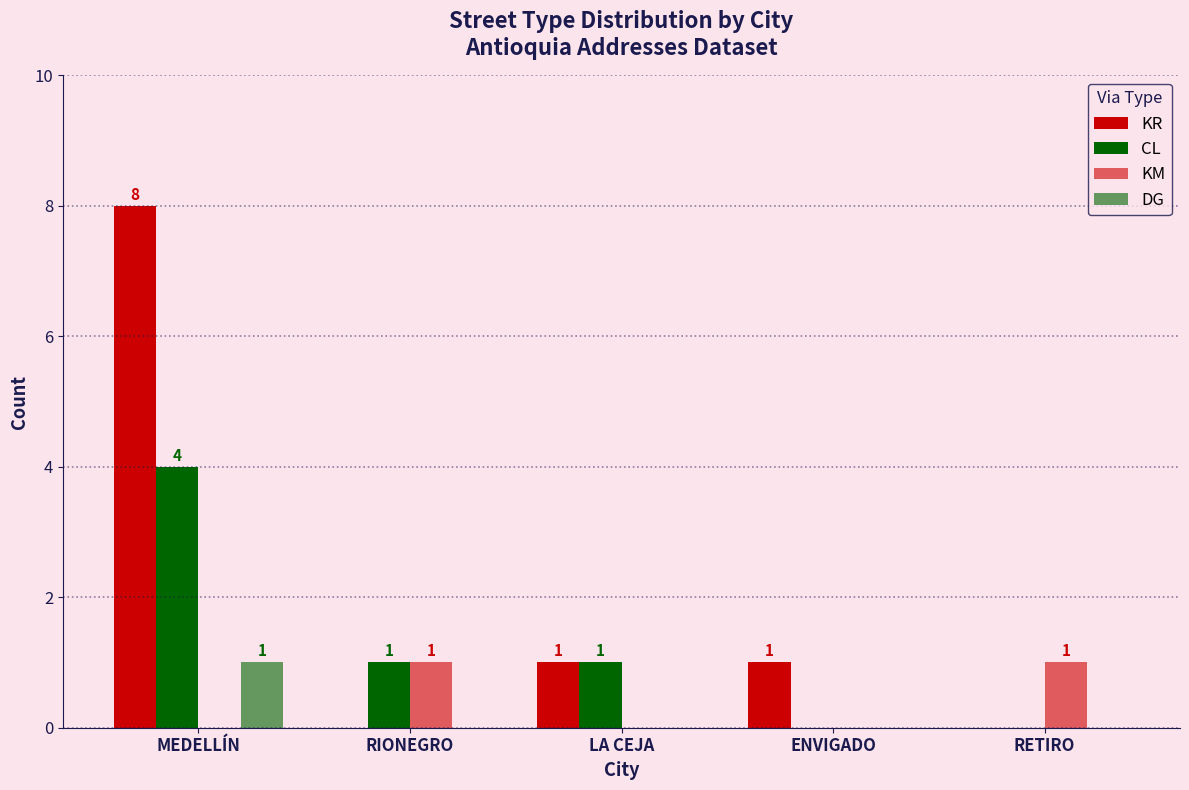

What is the maximum value shown in the chart?

8